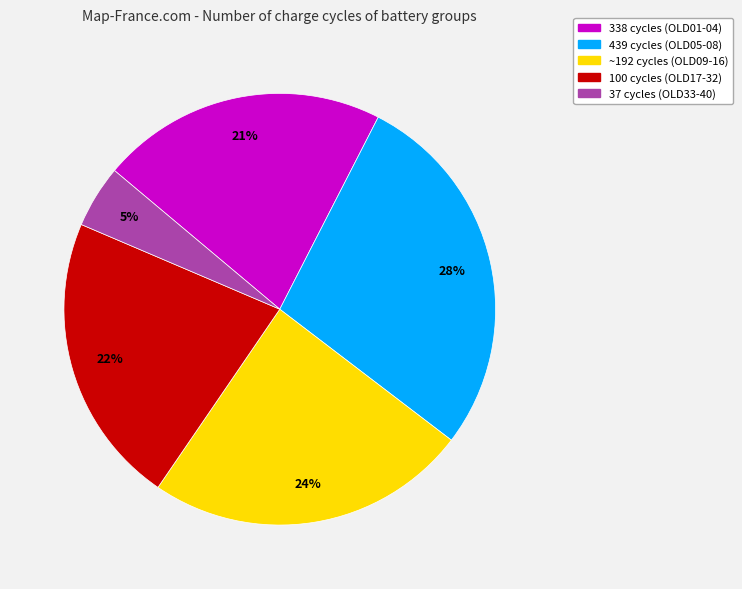

Is there any slice that represents more than half of the pie?

No